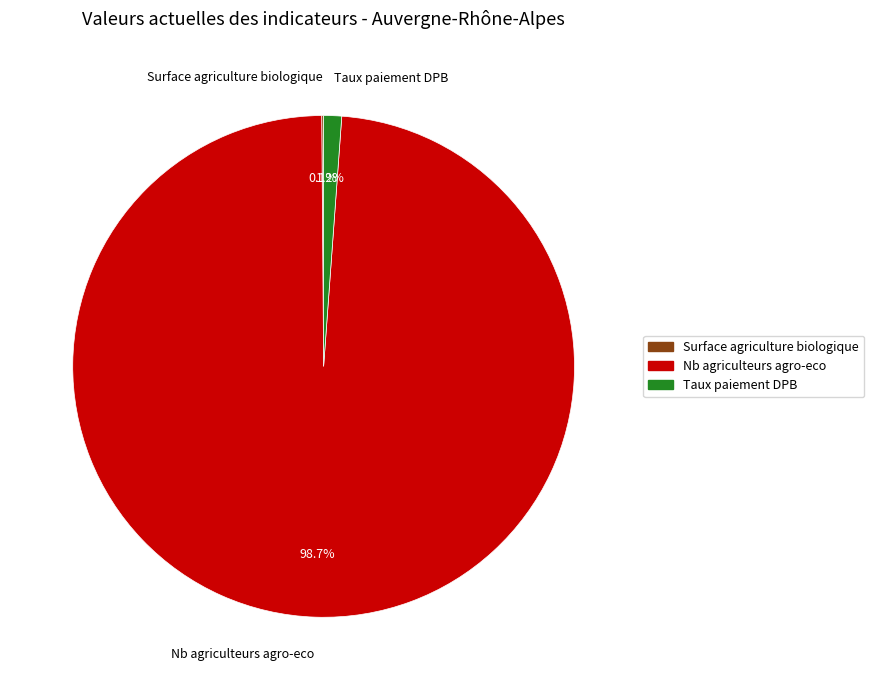

Is it true that Taux paiement DPB is 1% of the pie?

True